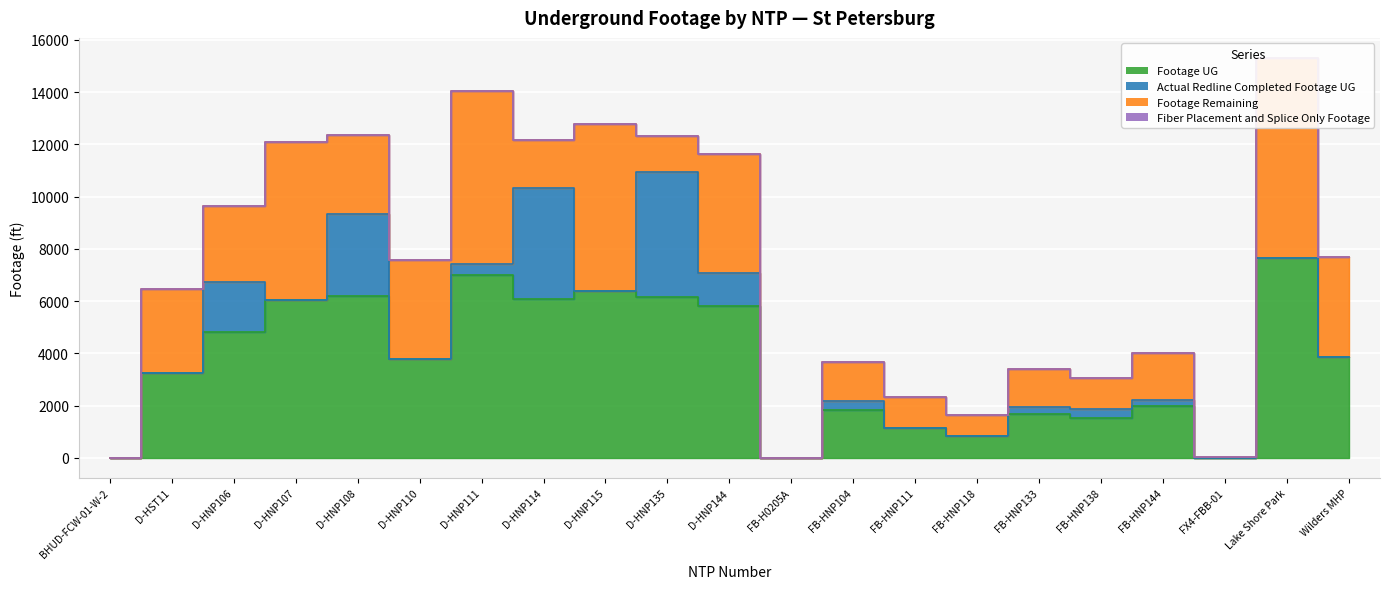

Does the chart display data point markers on the line(s)?

No